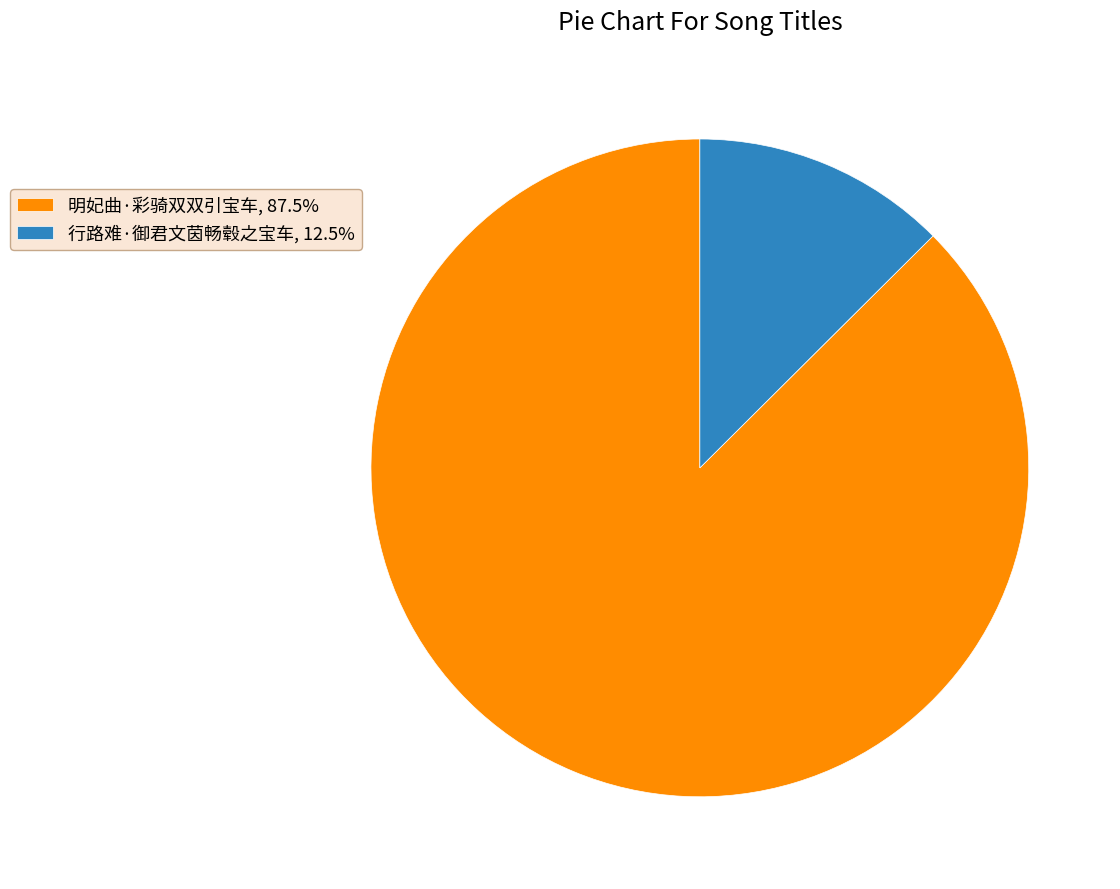

Approximately how many times larger is the value at 明妃曲·彩骑双双引宝车, 87.5% compared to 行路难·御君文茵畅毂之宝车, 12.5%?

7.0